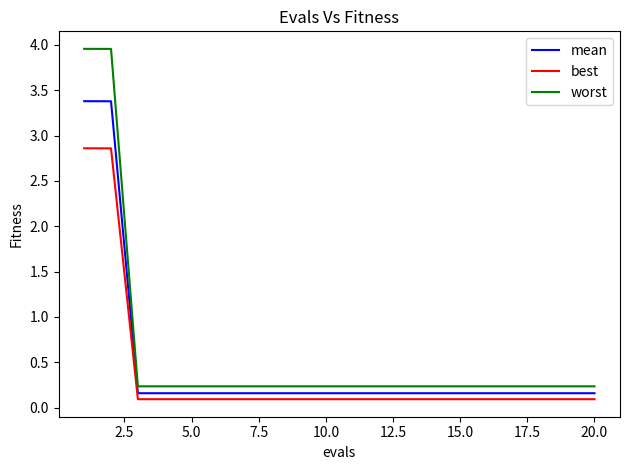

Rank the series by their maximum value, from highest to lowest.

worst, mean, best